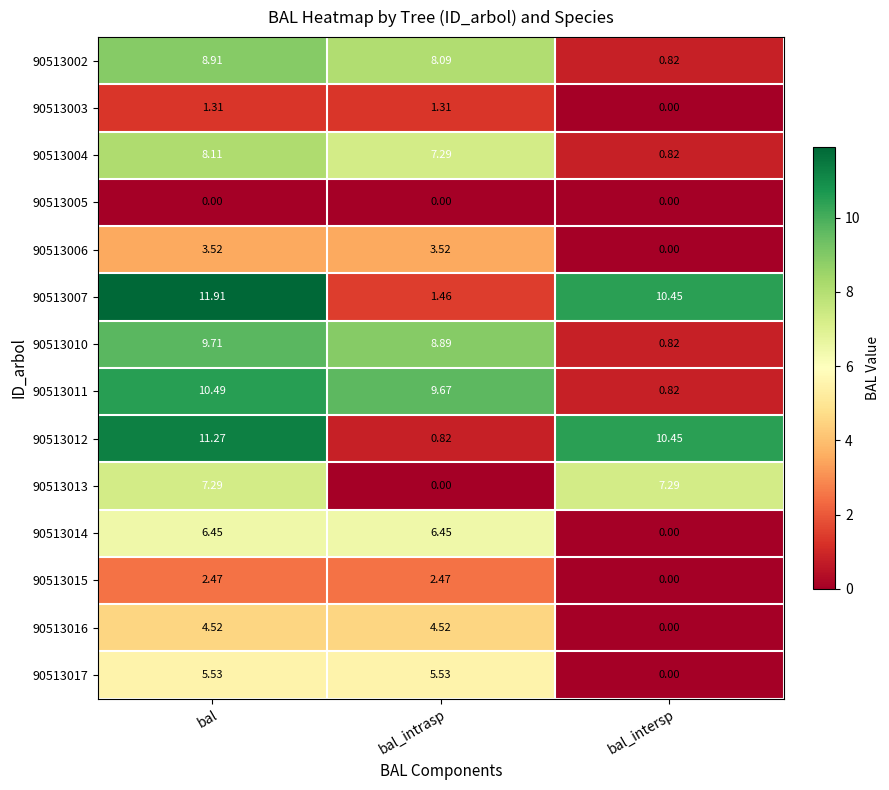

List the series in order of their peak value, highest first.

90513007, 90513012, 90513011, 90513010, 90513002, 90513004, 90513013, 90513014, 90513017, 90513016, 90513006, 90513015, 90513003, 90513005